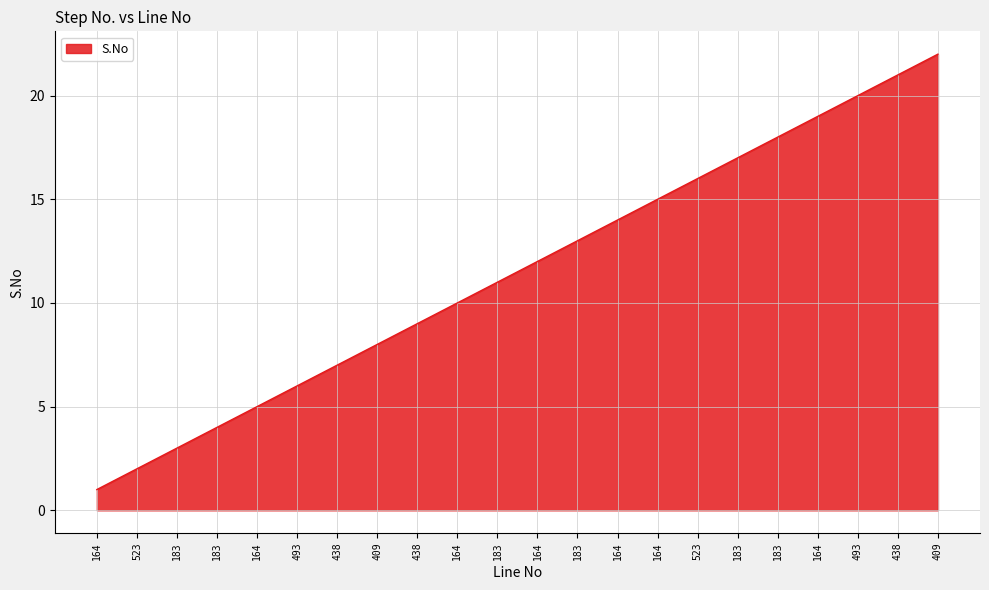

Which has a higher value, 164 or 438?

164